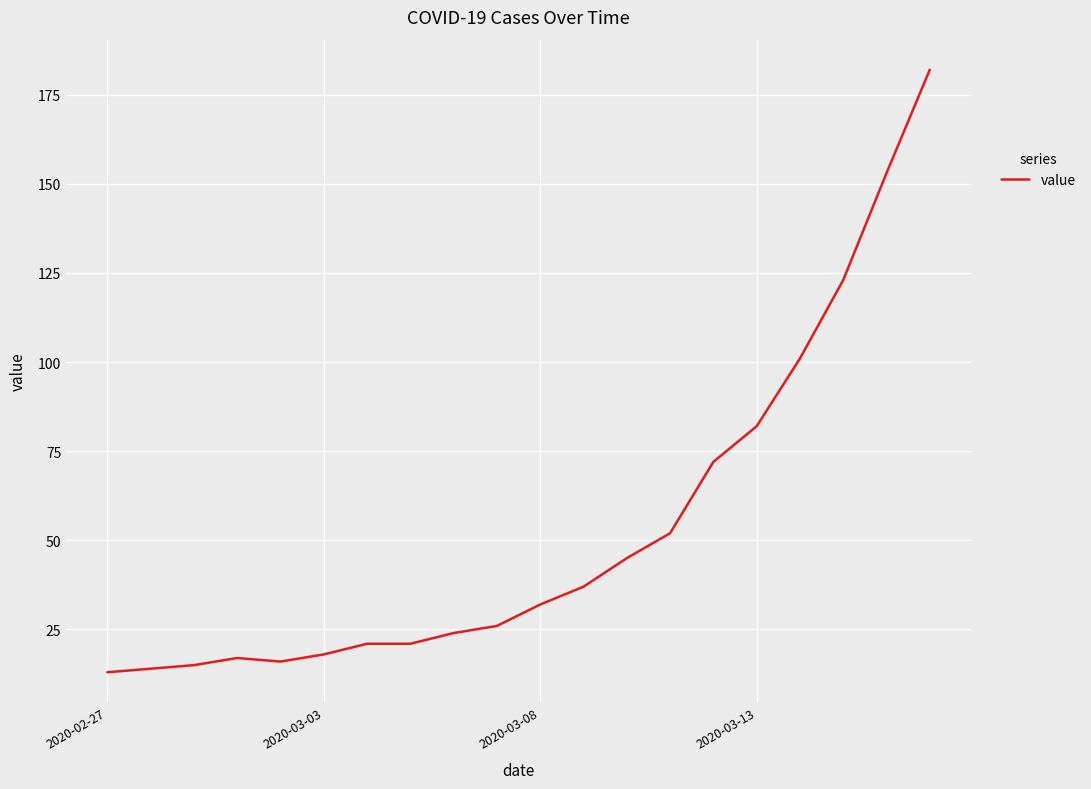

What is the maximum value shown in the chart?

182